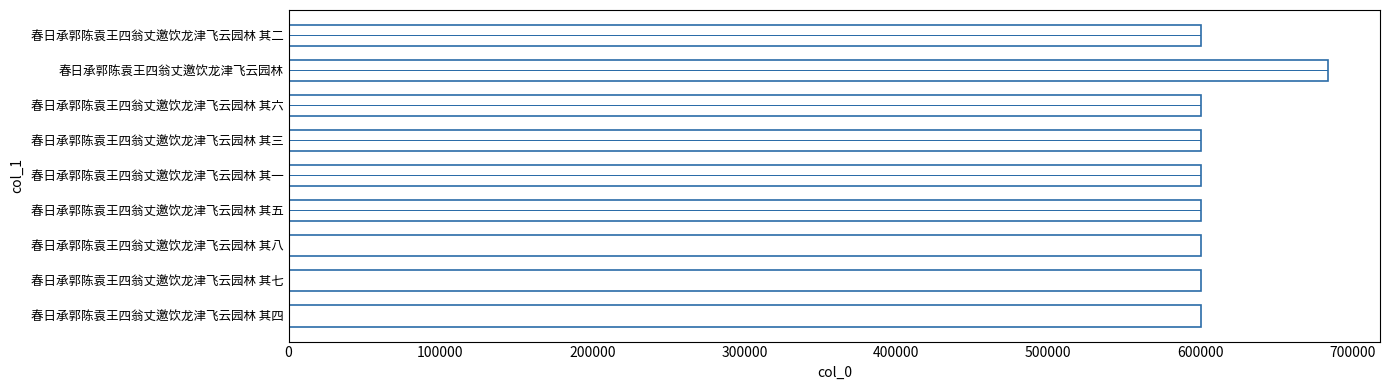

The chart shows a value of 795294 at 春日承郭陈袁王四翁丈邀饮龙津飞云园林 其八. True or false?

False